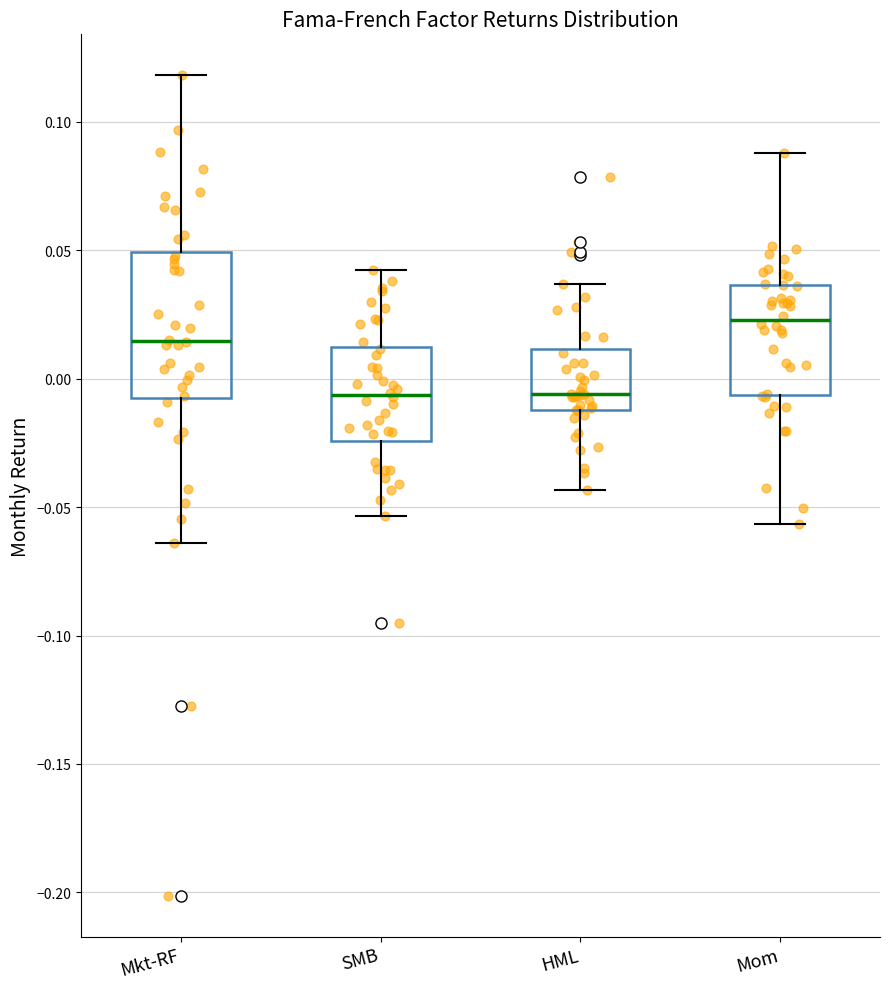

Reading left to right, read every box against the y-axis: the position of its median line, the range the box covers, and the ends of its whiskers. The values are not printed on the chart, so give them approximately, as read against the axis.

Mkt-RF: median 0.015, box -0.005 to 0.050, whiskers -0.065 to 0.120
SMB: median -0.005, box -0.025 to 0.010, whiskers -0.055 to 0.045
HML: median -0.005, box -0.010 to 0.010, whiskers -0.045 to 0.035
Mom: median 0.025, box -0.005 to 0.035, whiskers -0.055 to 0.090